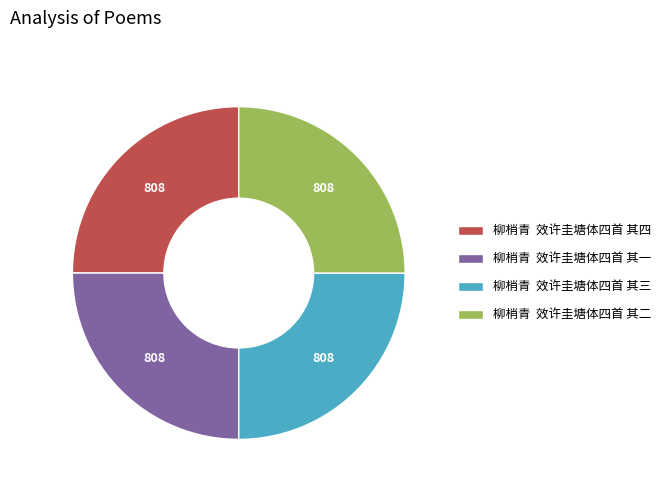

Does 柳梢青 效许圭塘体四首 其三 account for over 50% of the chart?

No